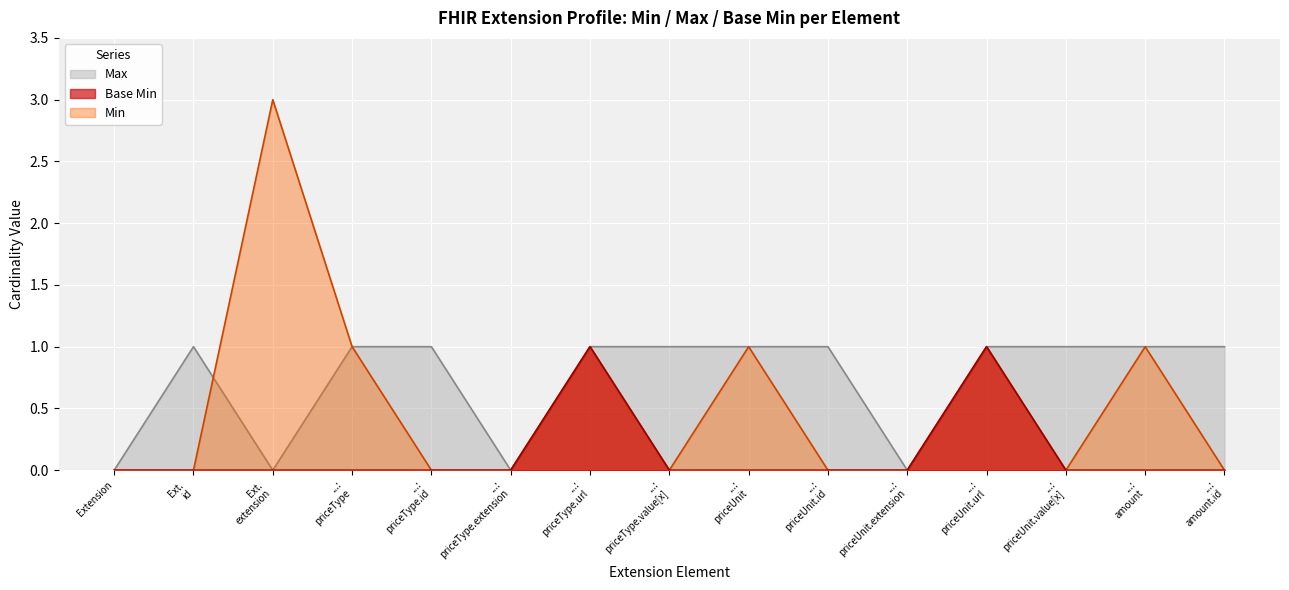

True or false: Base Min and Max cross at least once.

False